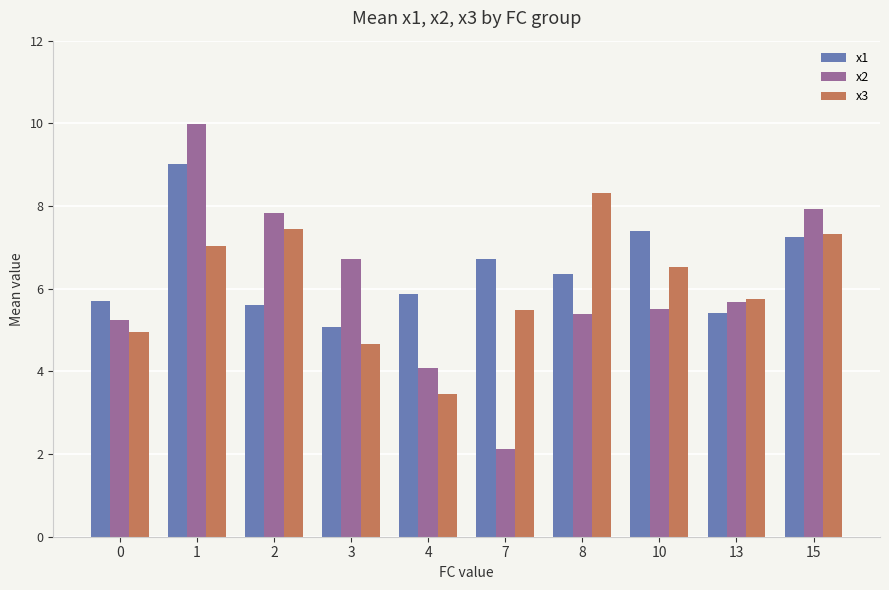

Is it true that x2 equals 6.5 at 4?

False